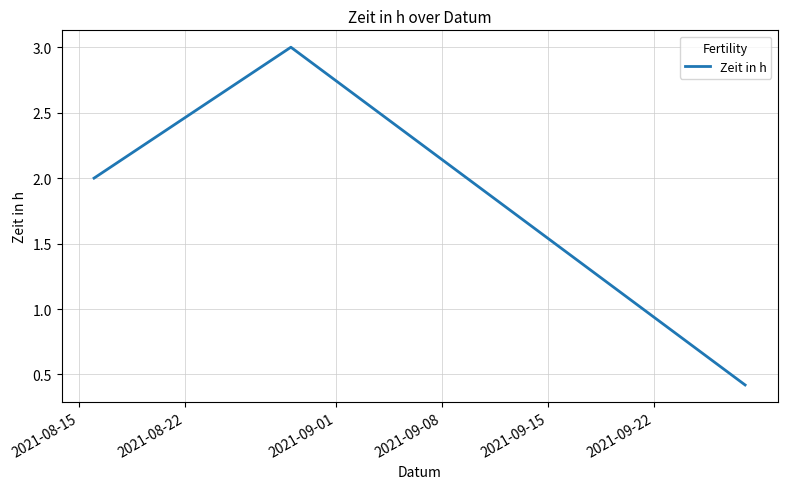

What is the difference between the maximum and minimum values?

2.6